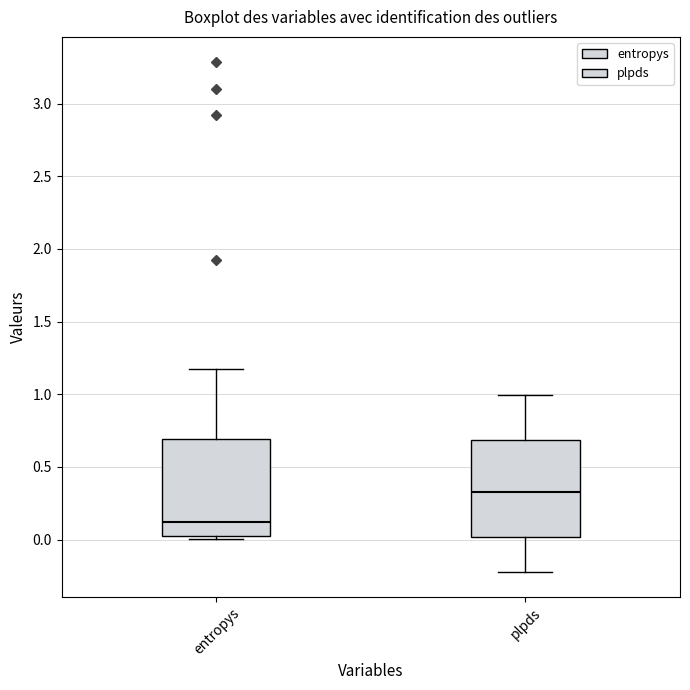

Where does the upper whisker of the box for plpds end on the y-axis? The values are not printed on the chart, so give them approximately, as read against the axis.

1.0